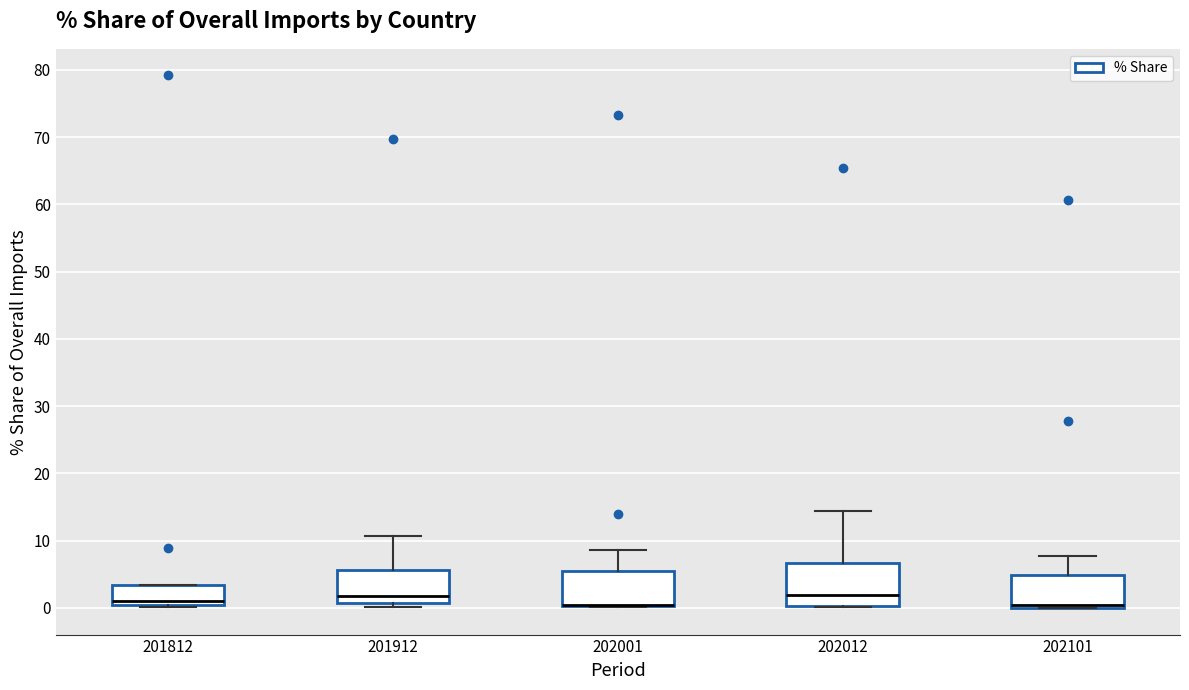

Which box is the tallest, from its lower edge to its upper edge?

202012